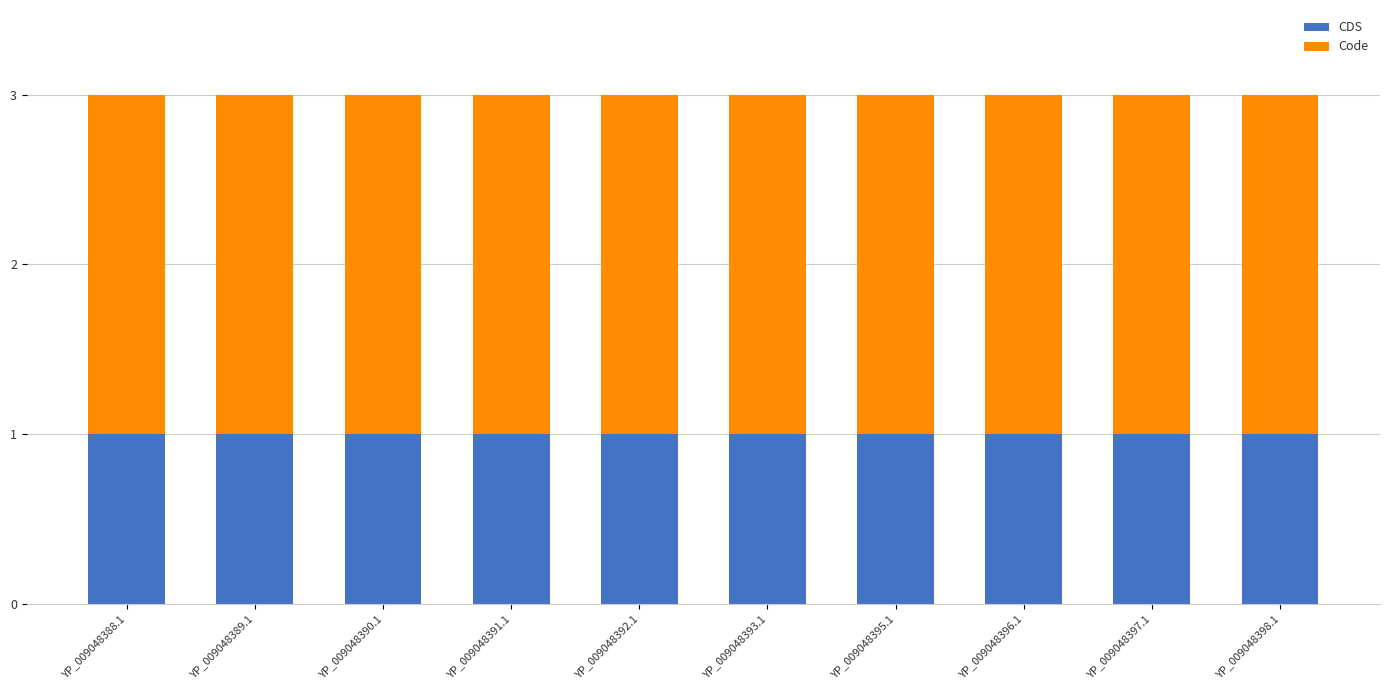

What is the average value of the CDS series?

1